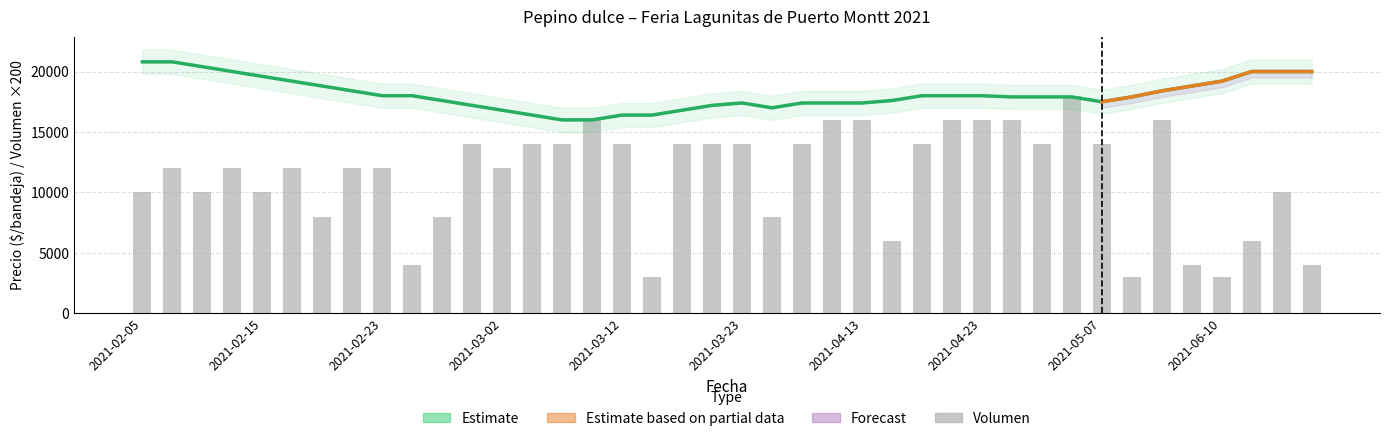

What is the approximate value at 2021-02-15?

12000